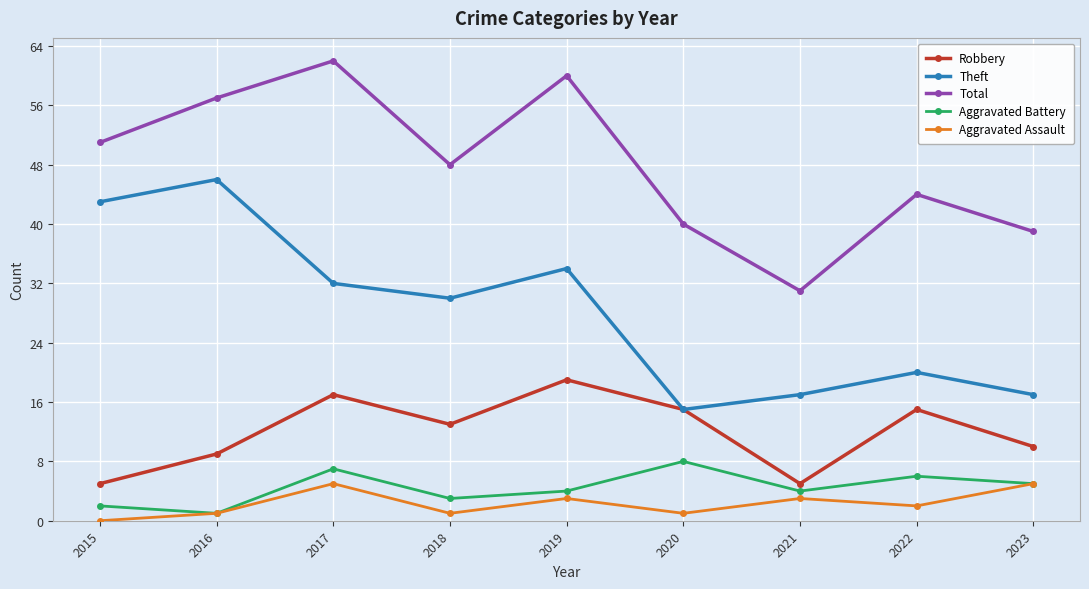

Where is Robbery nearest to the value 12?

2018